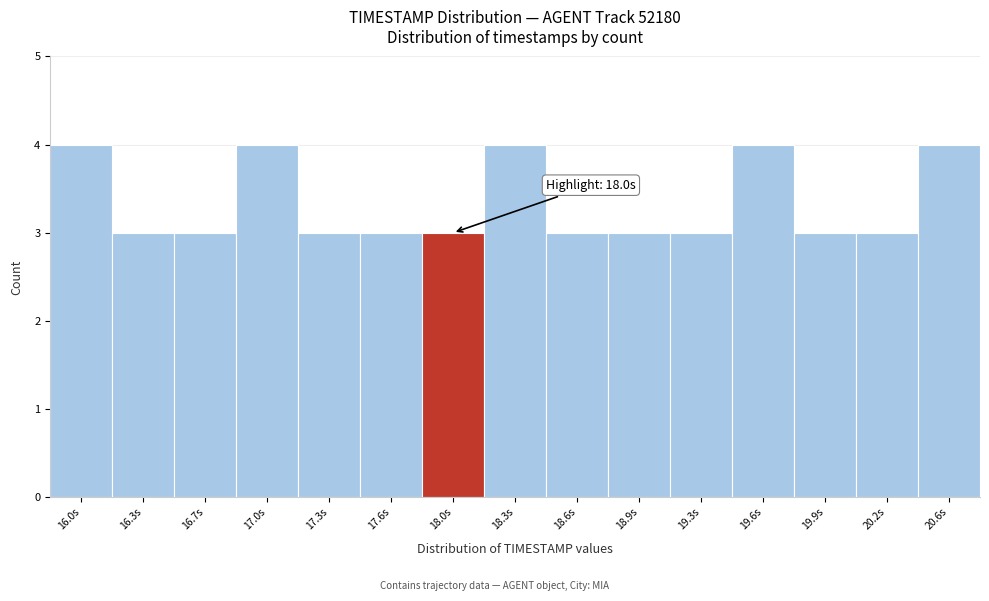

Reading right to left, transcribe all the data shown in this chart.

20.6s=4	20.2s=3	19.9s=3	19.6s=4	19.3s=3	18.9s=3	18.6s=3	18.3s=4	18.0s=3	17.6s=3	17.3s=3	17.0s=4	16.7s=3	16.3s=3	16.0s=4